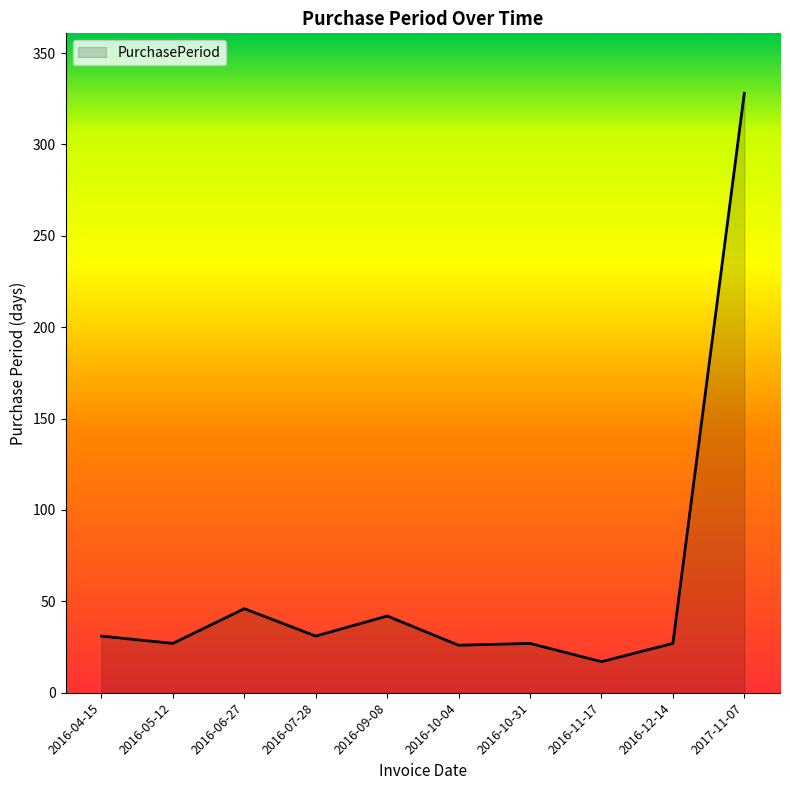

True or false: the data shows 31 at 2016-04-15.

True